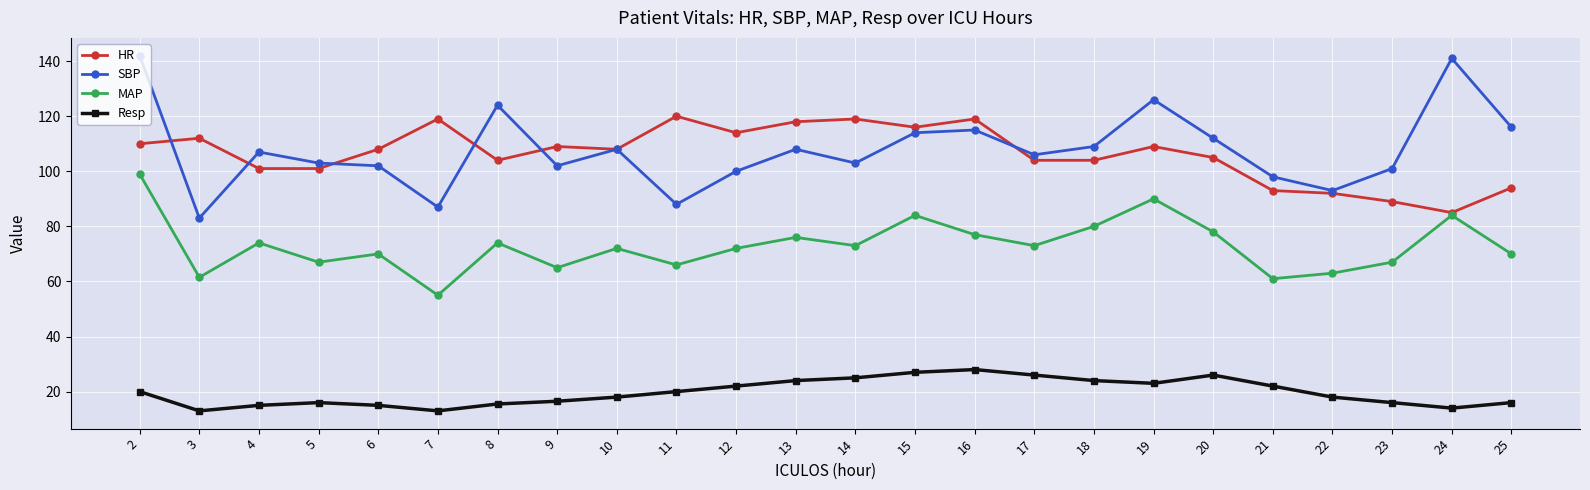

Which series ends up on top after the final intersection of SBP and HR?

SBP